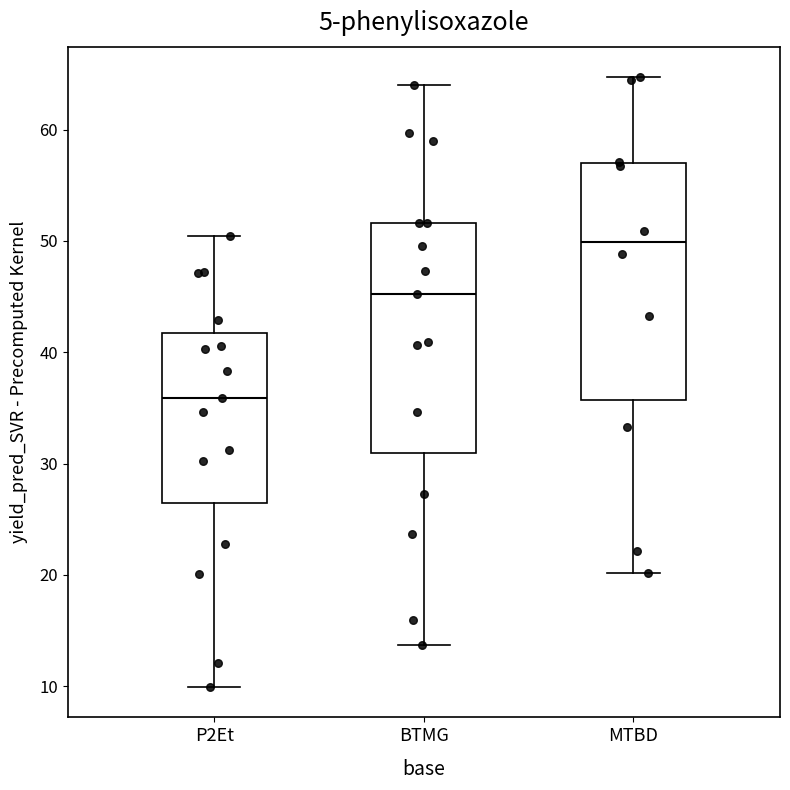

Reading left to right, read every box against the y-axis: the position of its median line, the range the box covers, and the ends of its whiskers. The values are not printed on the chart, so give them approximately, as read against the axis.

P2Et: median 36, box 26 to 42, whiskers 10 to 50
BTMG: median 45, box 31 to 52, whiskers 14 to 64
MTBD: median 50, box 36 to 57, whiskers 20 to 65